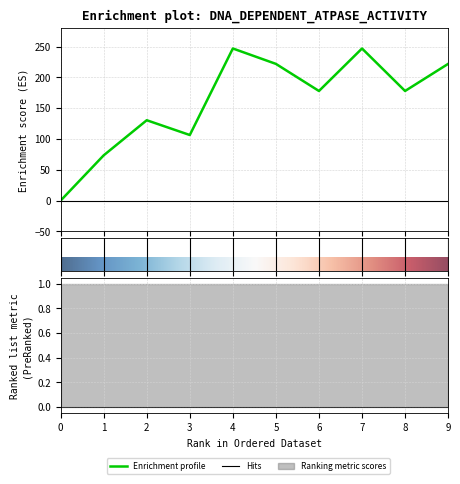

How many interior local valleys (lower than both neighbors) does the data have?

3